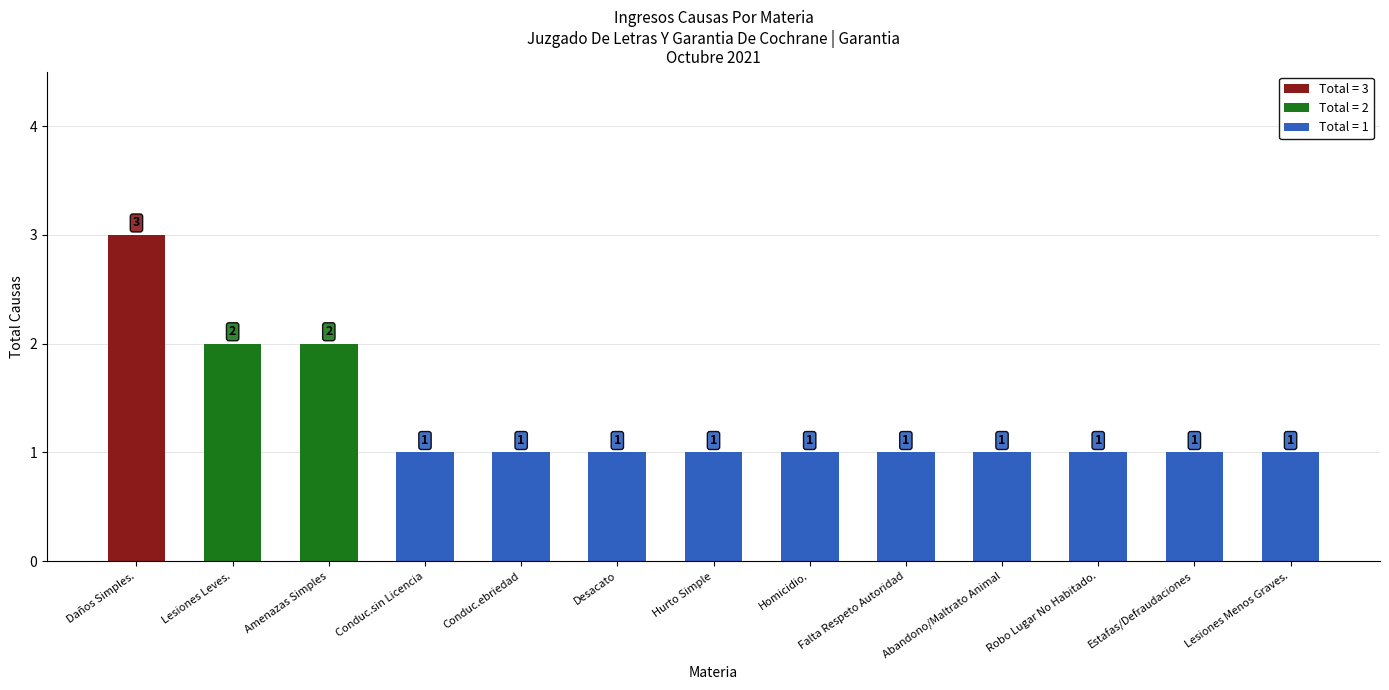

What is the minimum value shown in the chart?

1